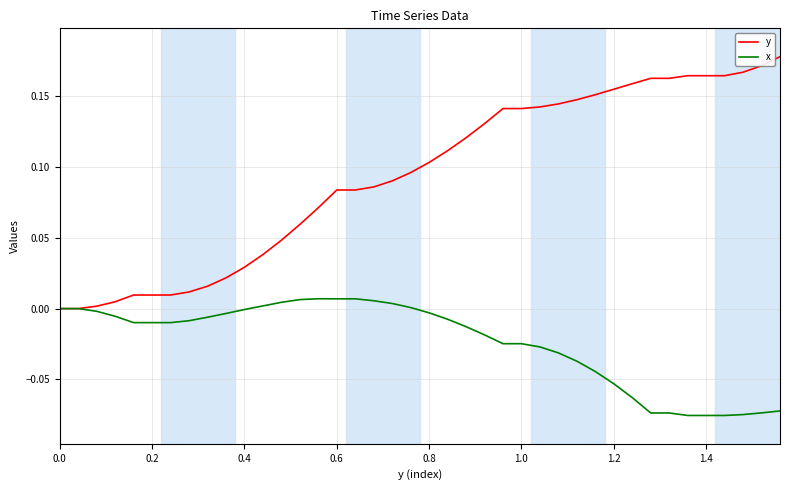

List the series in order of their peak value, lowest first.

x, y